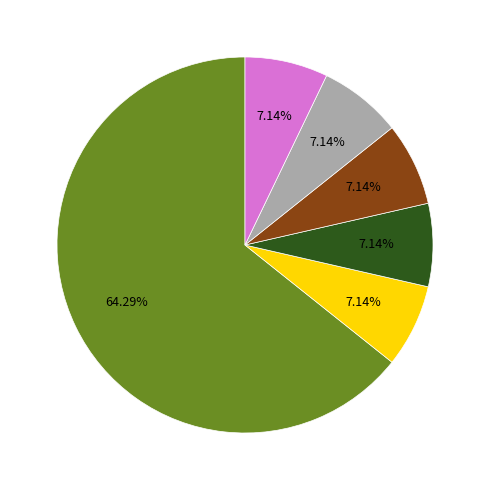

Is there any slice that represents more than half of the pie?

Yes